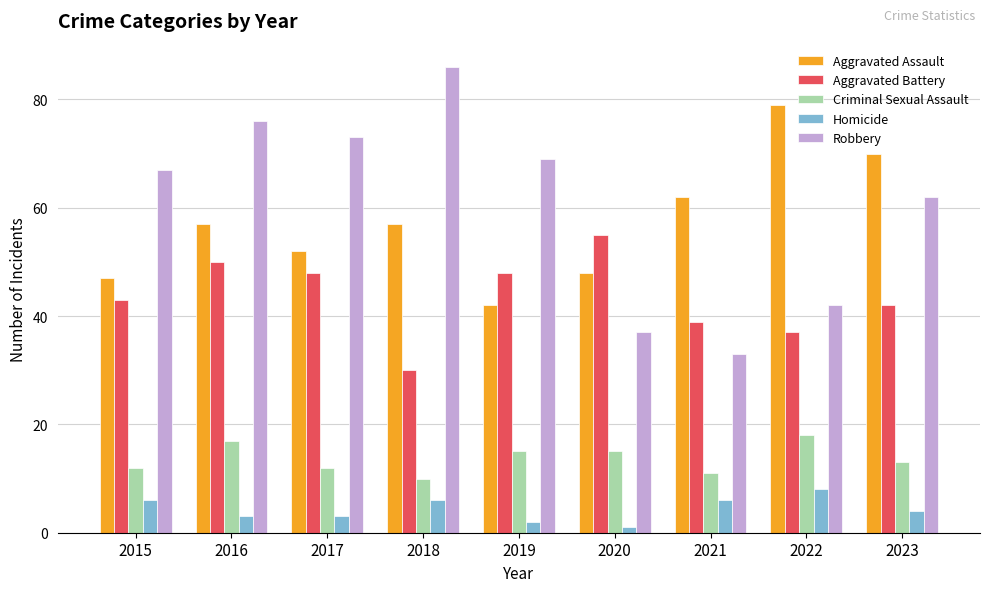

What is the approximate value of Robbery at 2017?

73